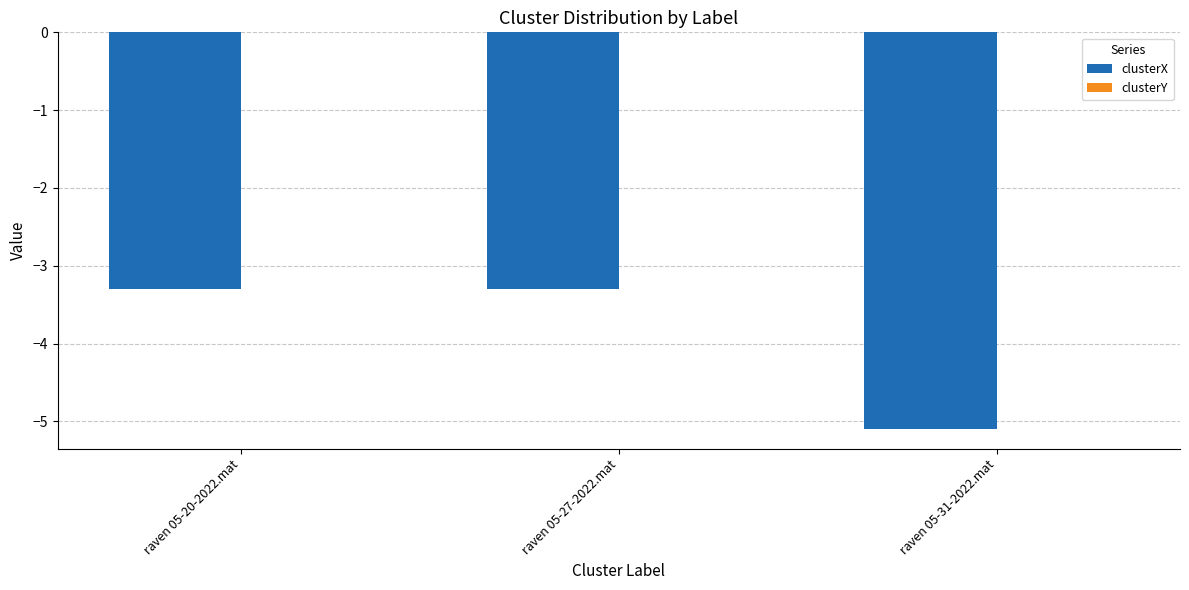

Which series changed the most between raven 05-27-2022.mat and raven 05-31-2022.mat?

clusterX